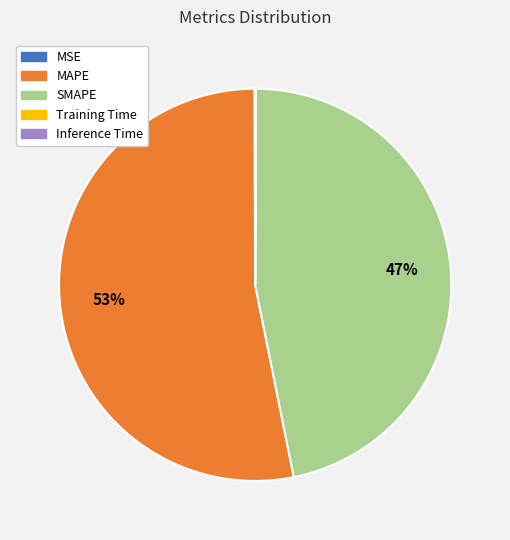

Which slice is the largest?

MAPE